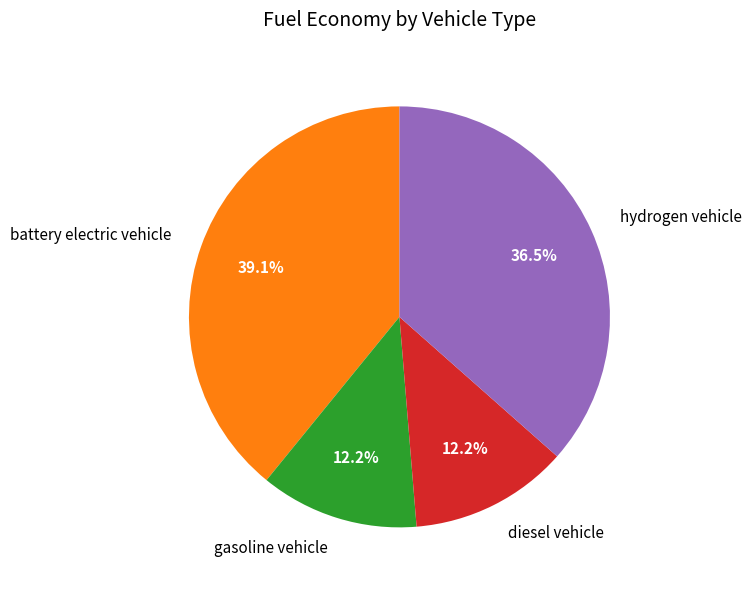

Does battery electric vehicle represent more than half of the total?

No